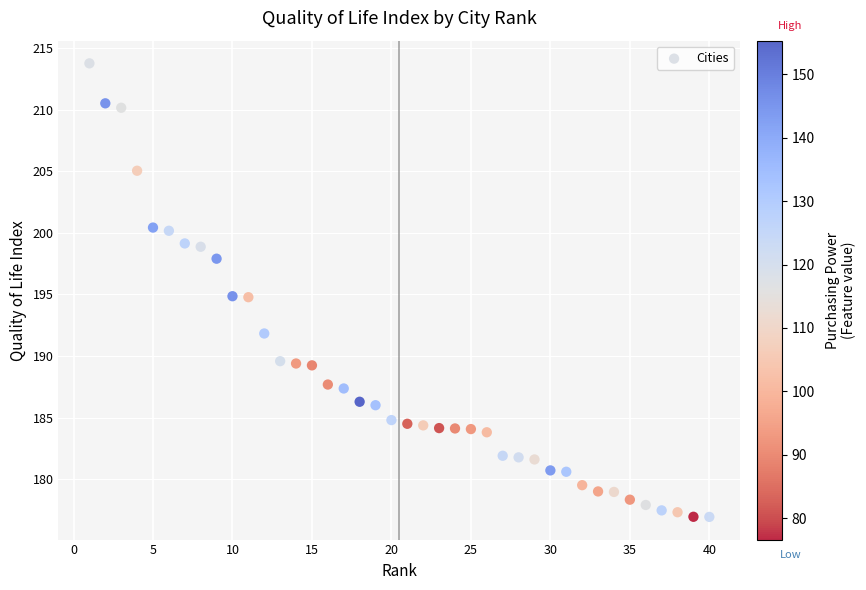

What is the range of X values (max minus min)?

39.0